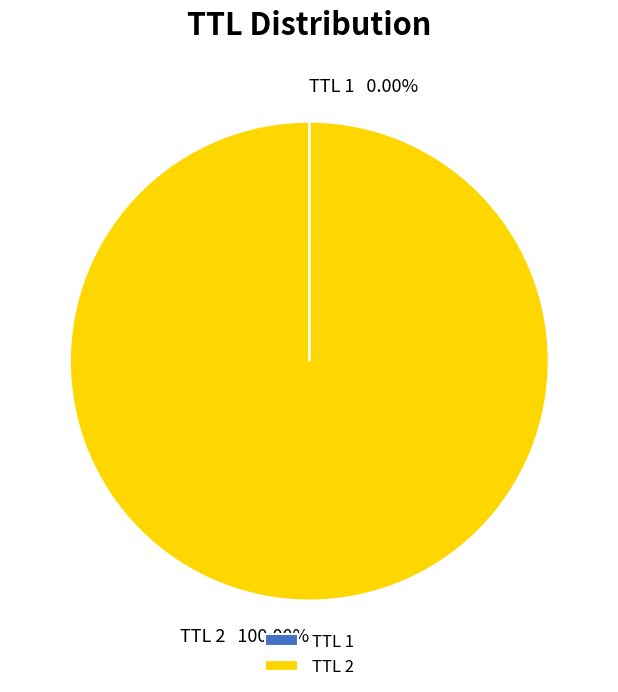

Which slice is the largest?

TTL 2